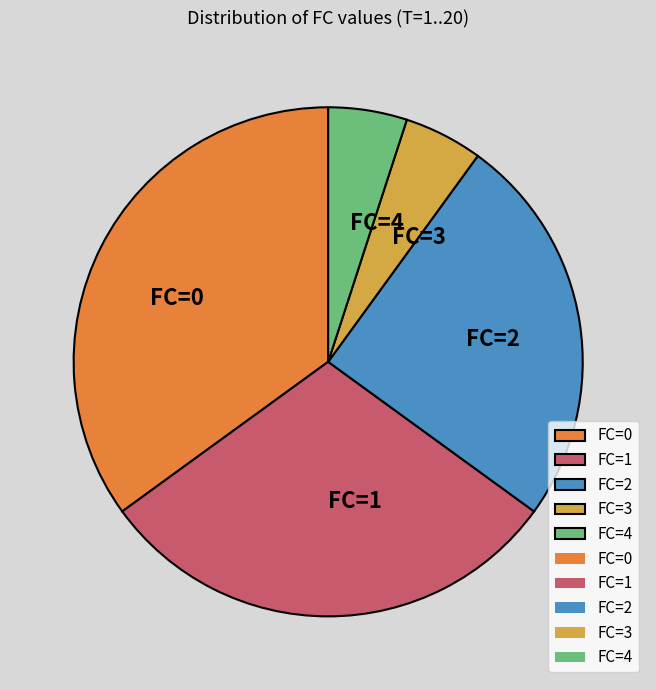

The FC=2 slice represents 34% of the pie. True or false?

False